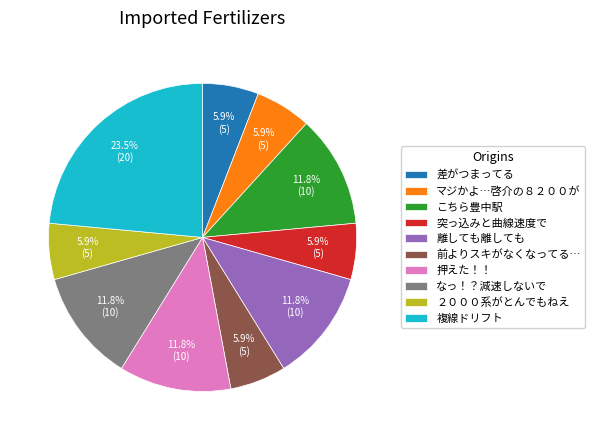

To the nearest percent, what is the difference between the largest and smallest slice percentages?

18%